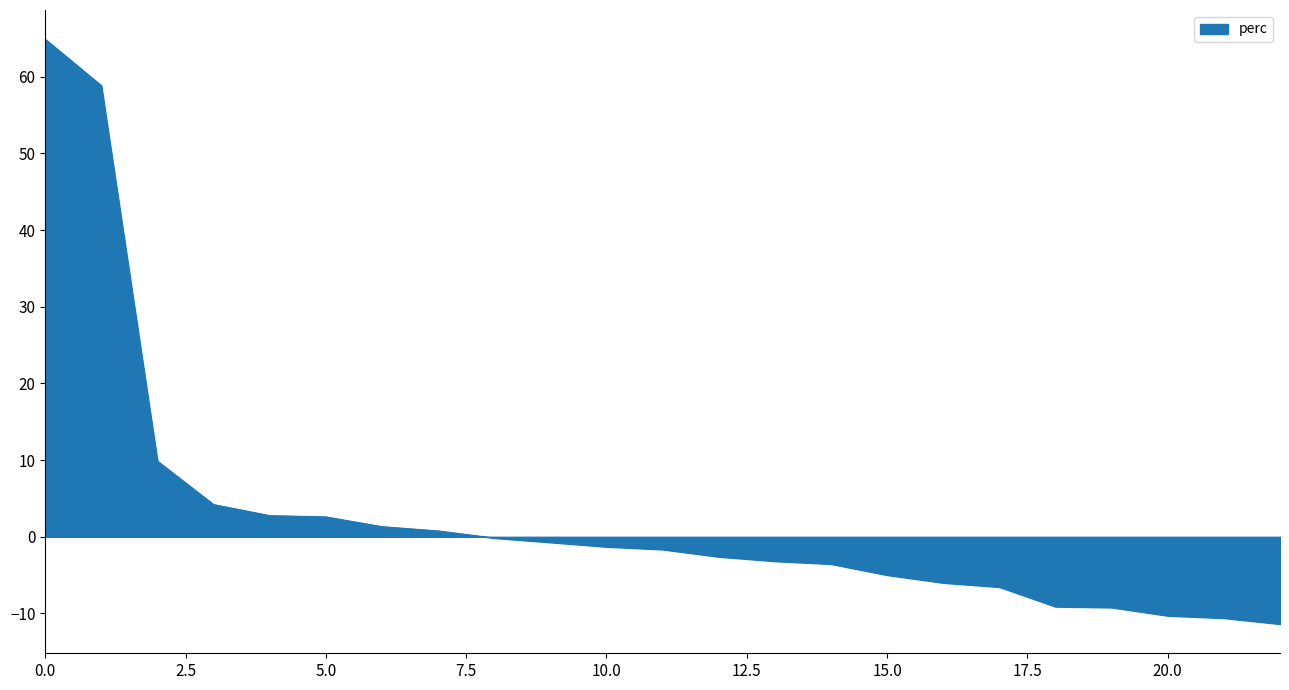

What is the difference between the second highest and second lowest values?

69.4